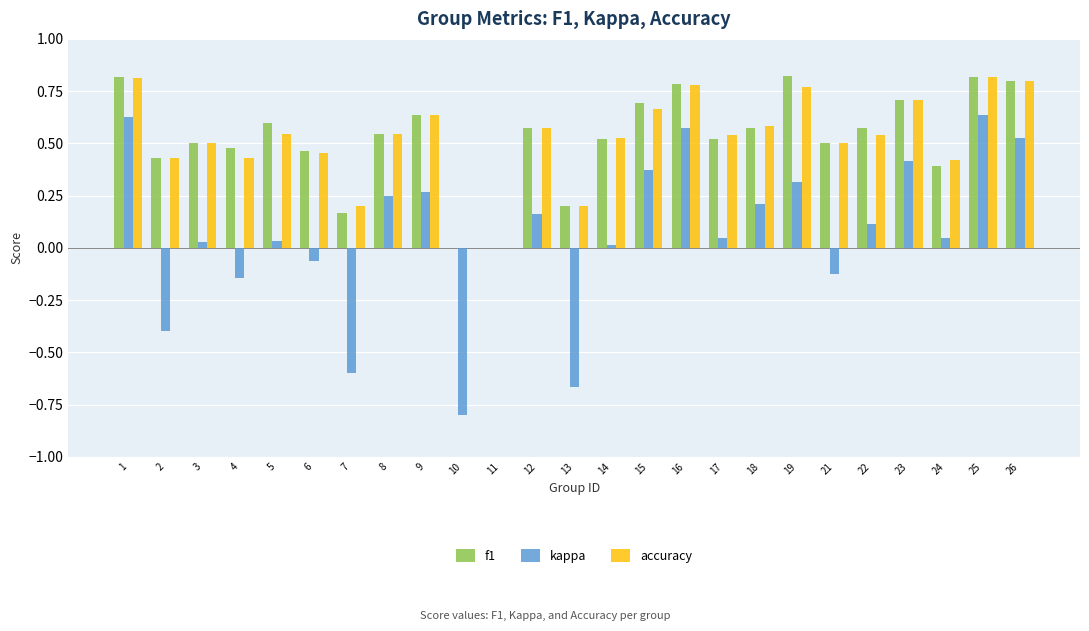

What is the sum of all f1 values?

13.1